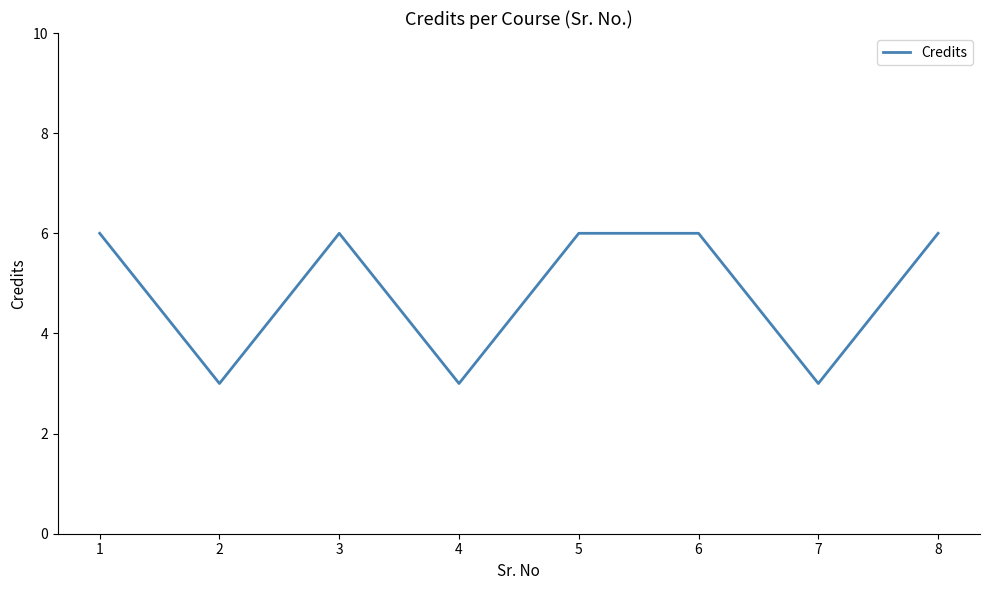

Reading left to right, list all the values displayed in this chart.

1=6	2=3	3=6	4=3	5=6	6=6	7=3	8=6